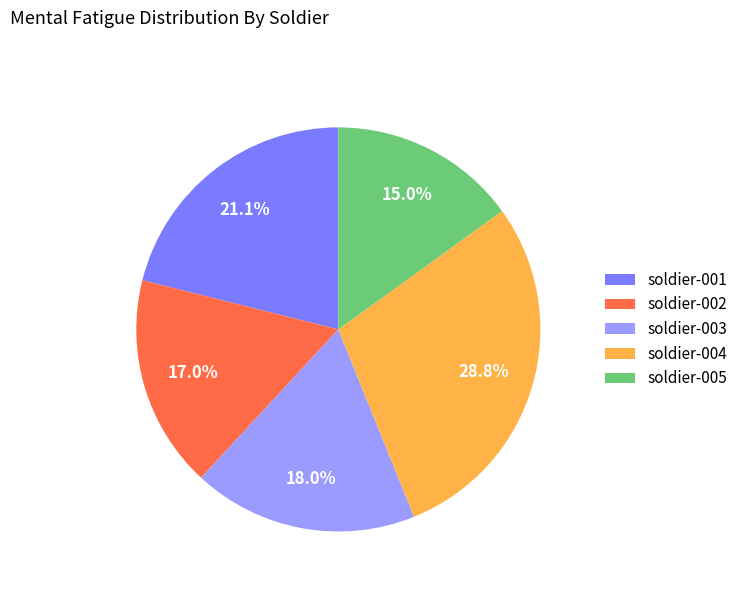

Which has a higher value, soldier-003 or soldier-005?

soldier-003